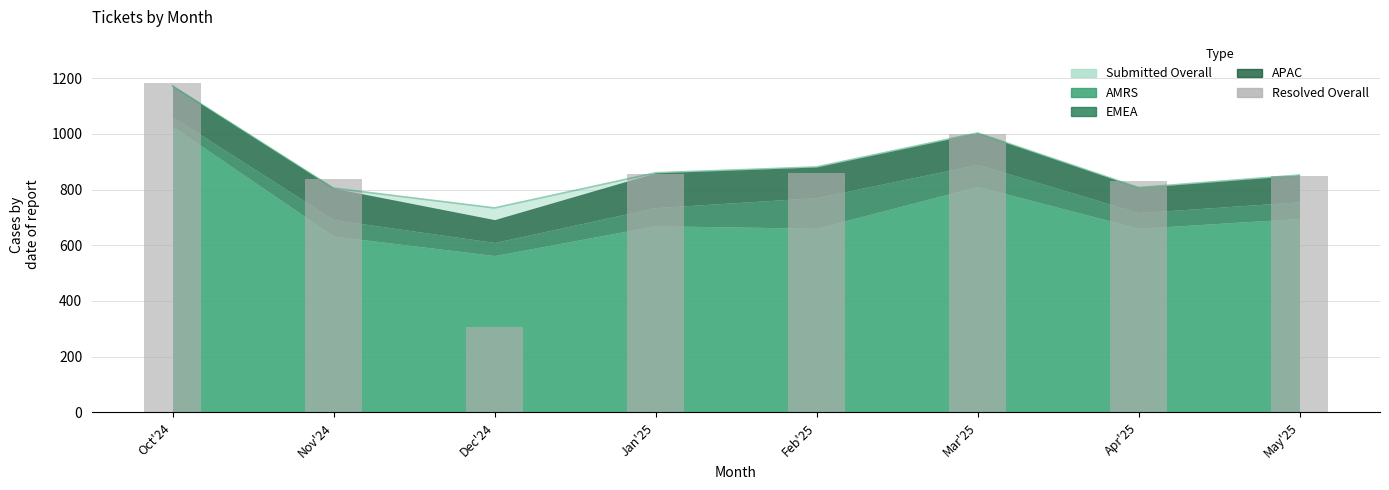

How many values exceed 855?

3